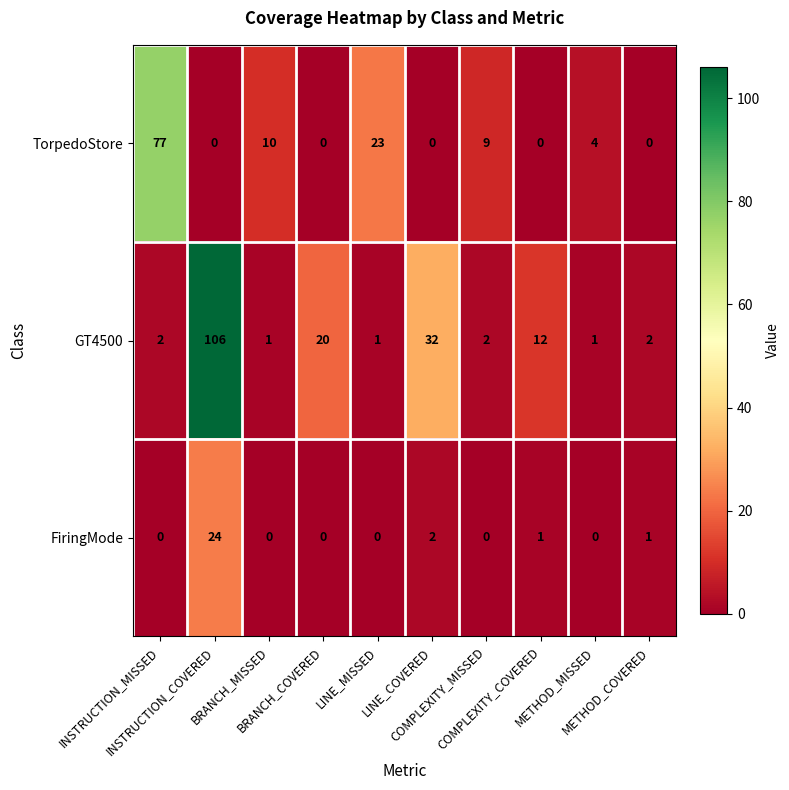

List the series in order of their peak value, lowest first.

FiringMode, TorpedoStore, GT4500